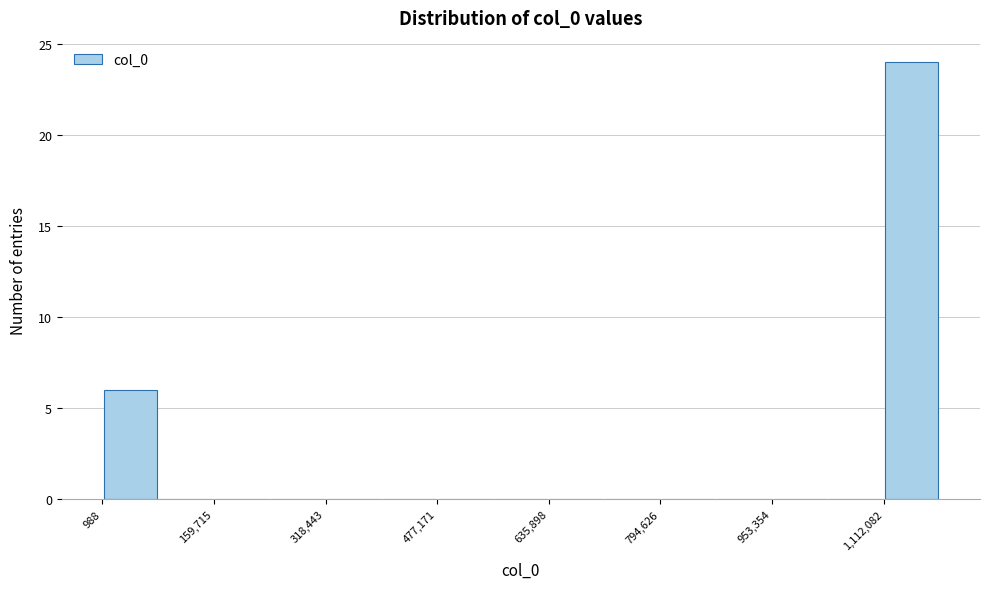

Around what value on the x-axis is the tallest bar? Give the approximate position of its centre, as read against the axis.

1160000